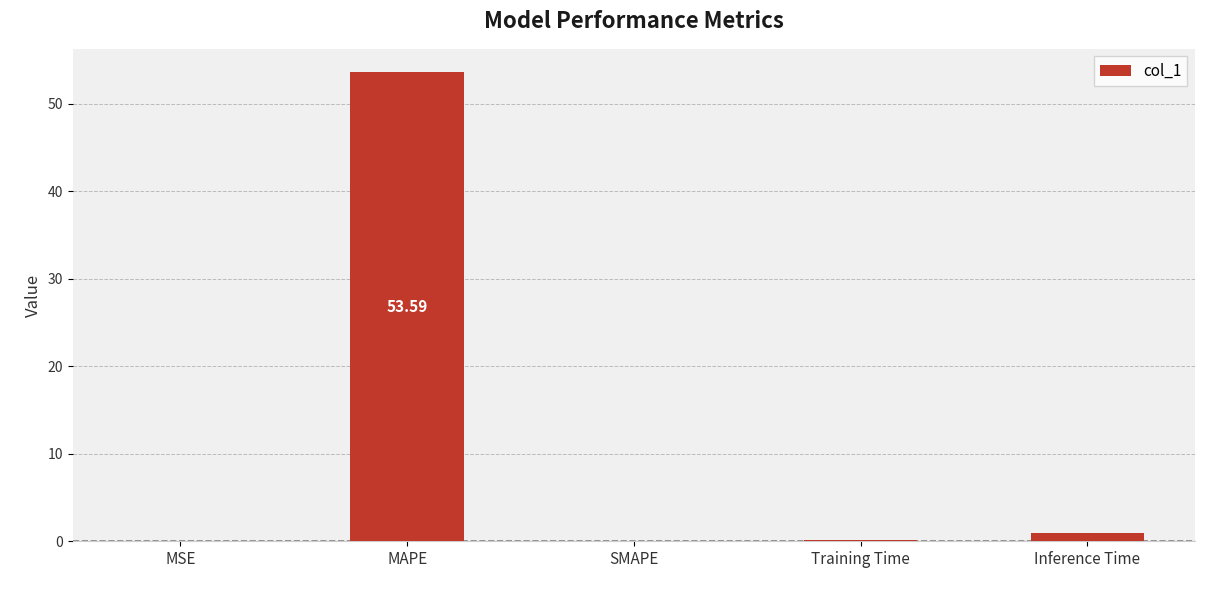

At which category does the chart reach its peak across all series?

MAPE